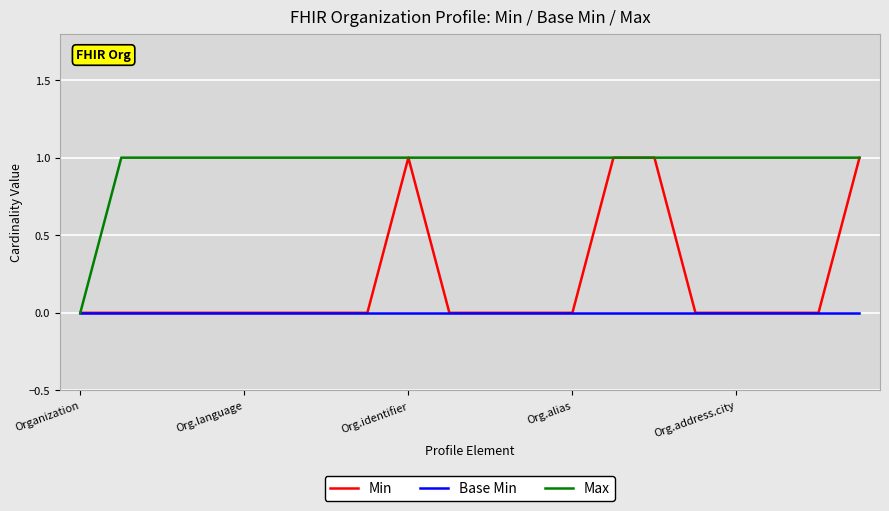

Which series has the largest total across all categories?

Max